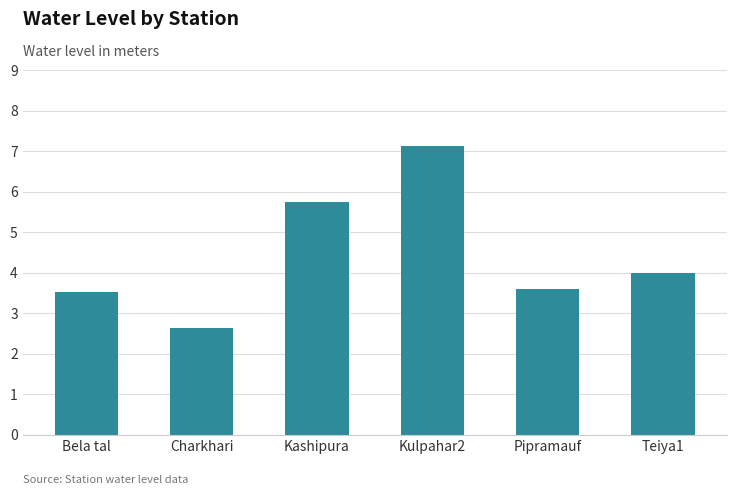

What is the label of the 2nd bar from the left?

Charkhari